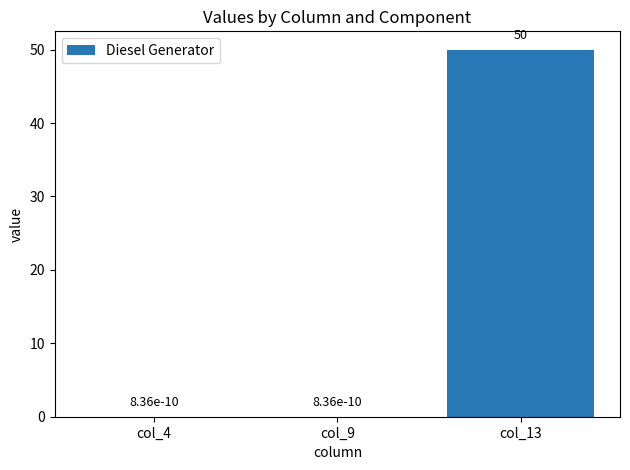

Count the number of data series in this chart.

1